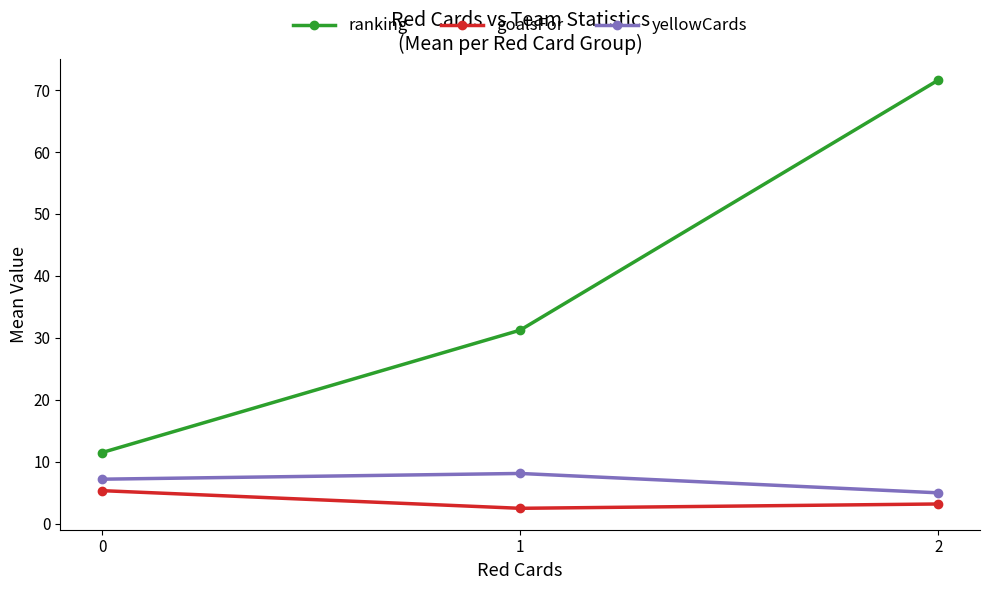

The yellowCards series shows 5.0 at 2. True or false?

True